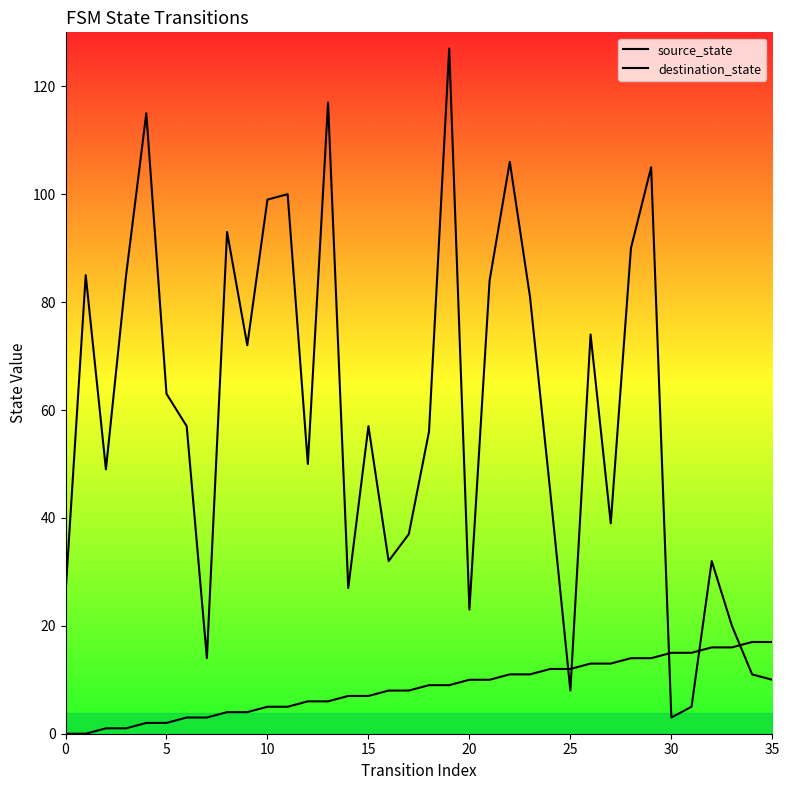

How many intersections are there between source_state and destination_state?

5